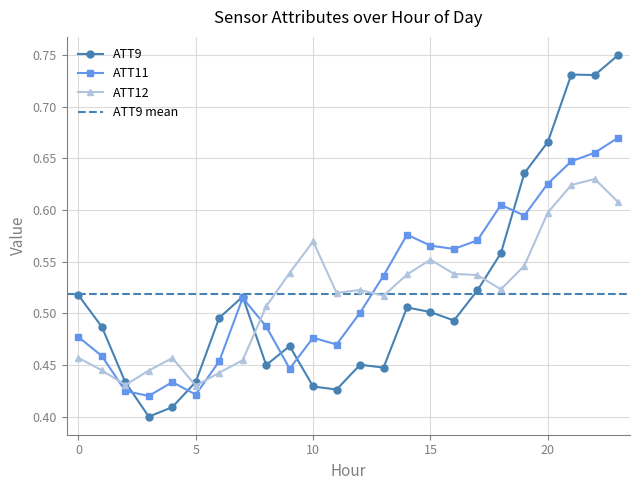

At 0, list the series in order from smallest to largest.

ATT12, ATT11, ATT9